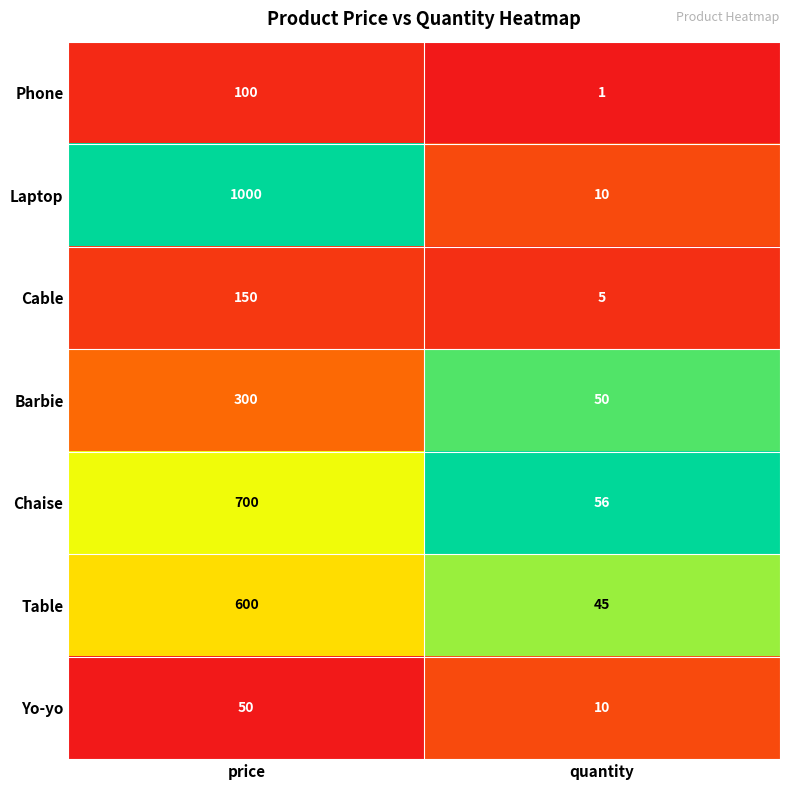

Between price and quantity, which series saw the biggest shift?

Laptop